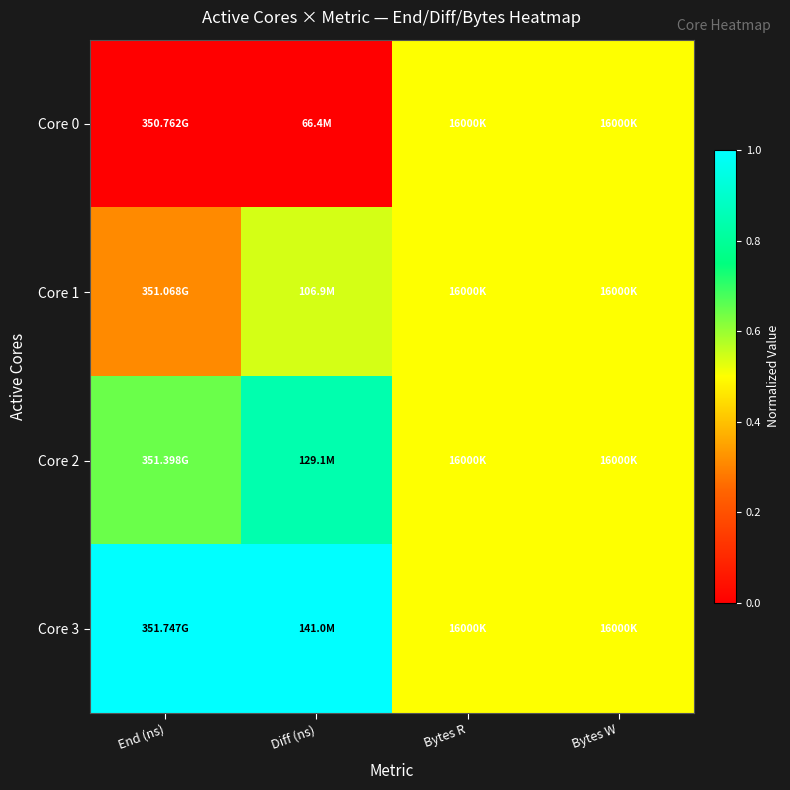

Reading right to left, list all the values displayed in this chart.

Core 0: Bytes W=0.5	Bytes R=0.5	Diff (ns)=0.0	End (ns)=0.0
Core 1: Bytes W=0.5	Bytes R=0.5	Diff (ns)=0.5	End (ns)=0.3
Core 2: Bytes W=0.5	Bytes R=0.5	Diff (ns)=0.8	End (ns)=0.6
Core 3: Bytes W=0.5	Bytes R=0.5	Diff (ns)=1.0	End (ns)=1.0